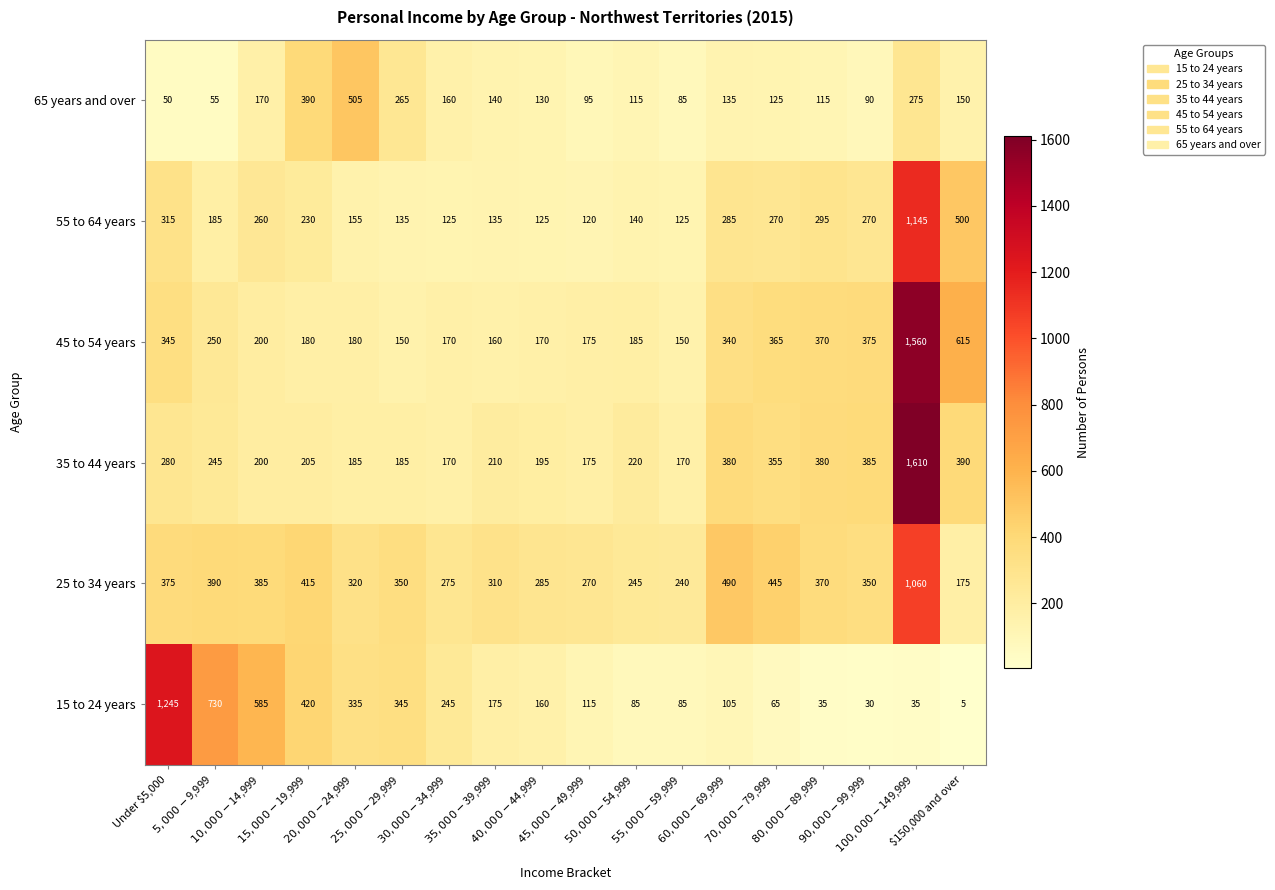

What is the average value of the 25 to 34 years series?

375